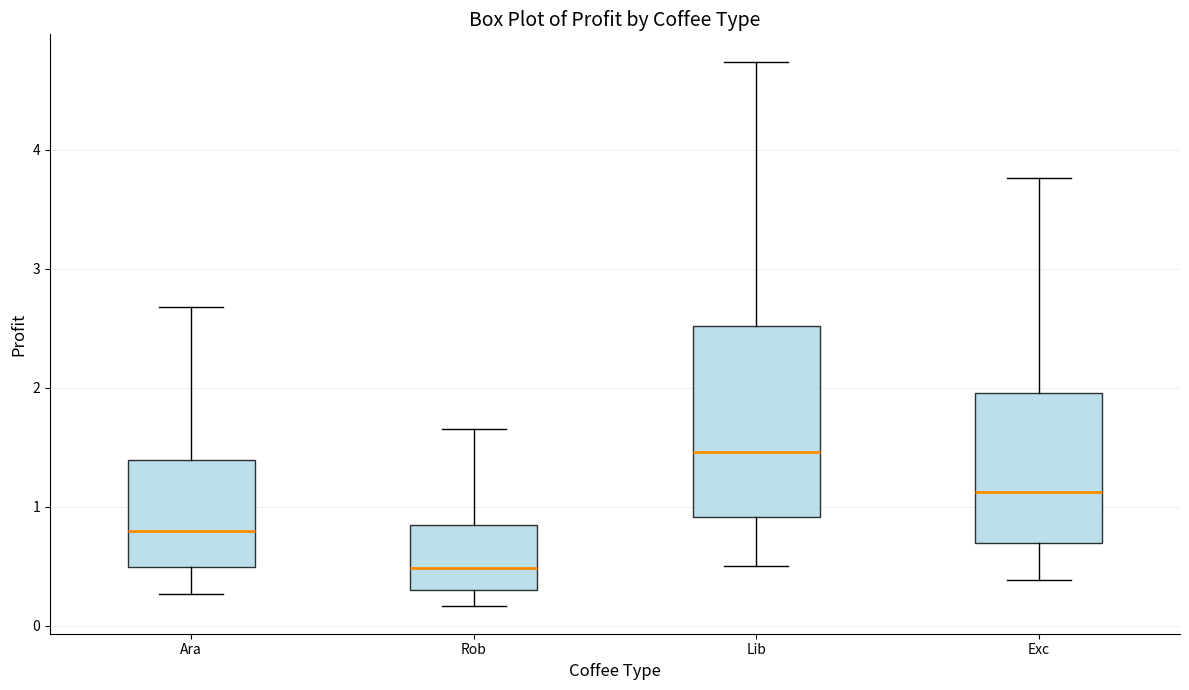

Which box has the lowest median line?

Rob